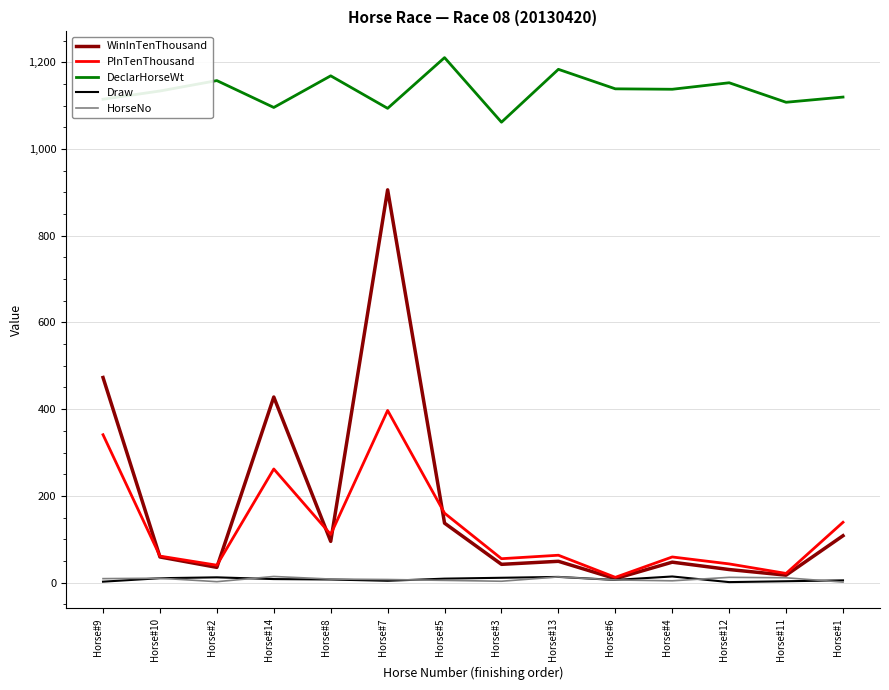

The value of PInTenThousand at Horse#3 is 55. True or false?

True